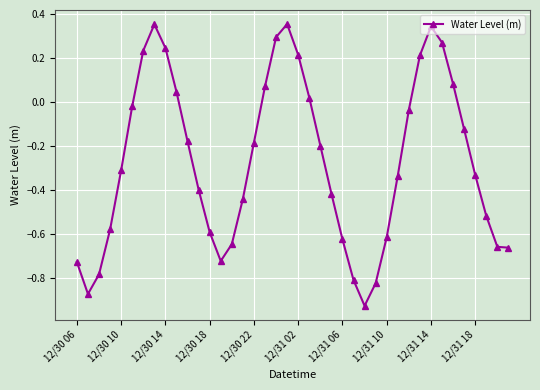

What is the difference between the maximum and minimum values?

1.3